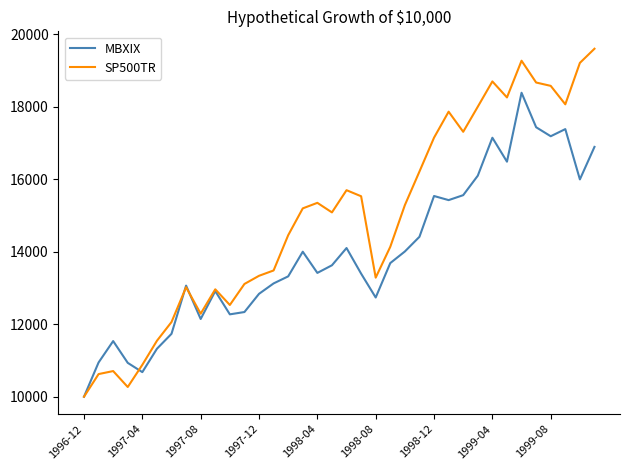

Which series has the widest spread of values?

SP500TR